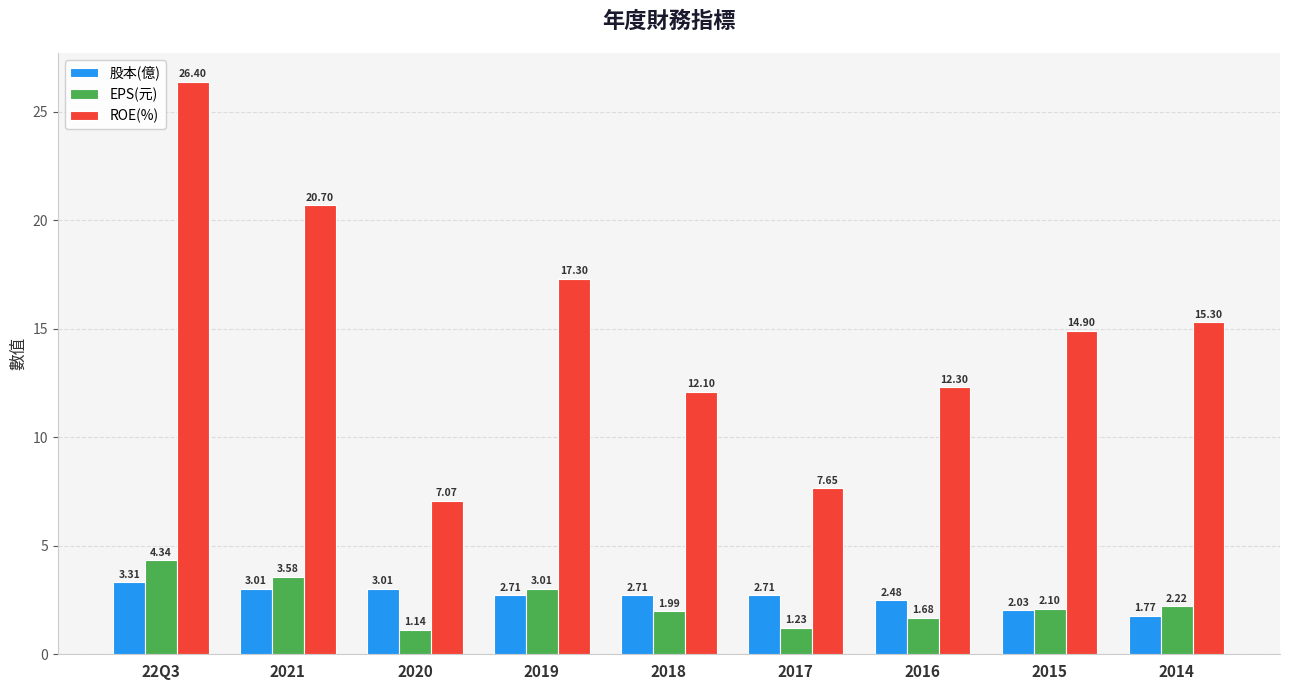

At which category is the sum across all series the highest?

22Q3